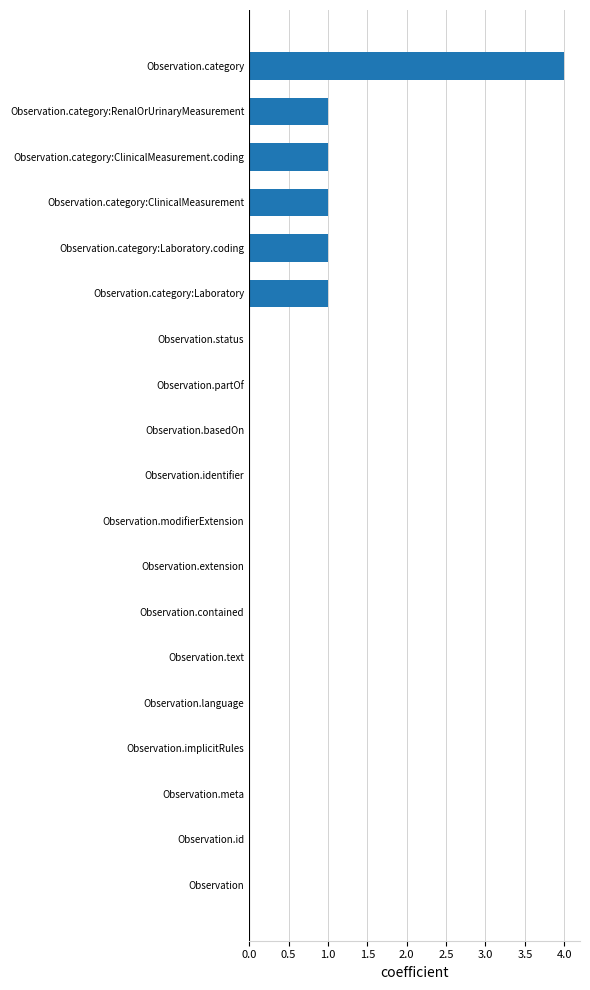

Between Observation.category:ClinicalMeasurement and Observation.status, which is larger?

Observation.category:ClinicalMeasurement